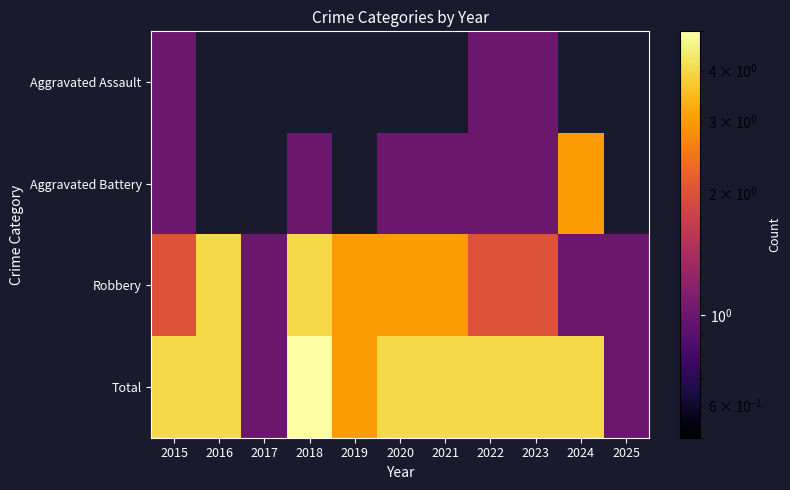

At how many categories does at least one series exceed 1?

9